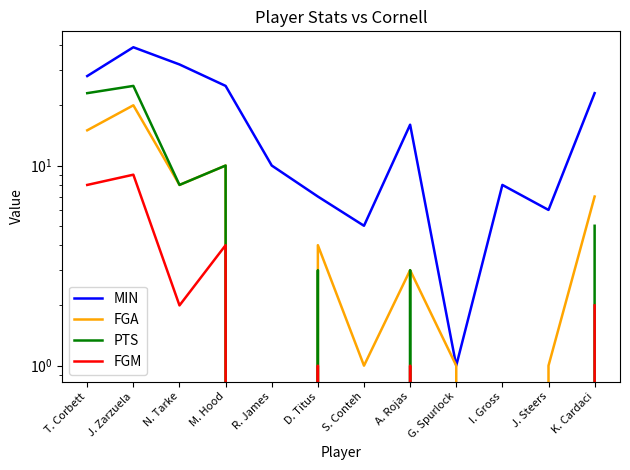

True or false: FGM has a value of 1 at A. Rojas.

True